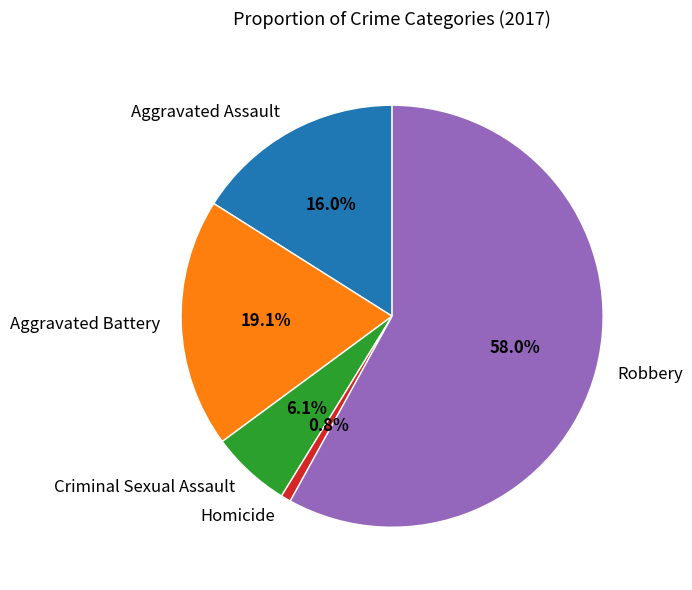

To the nearest percent, what is the difference between the largest and smallest slice percentages?

57%